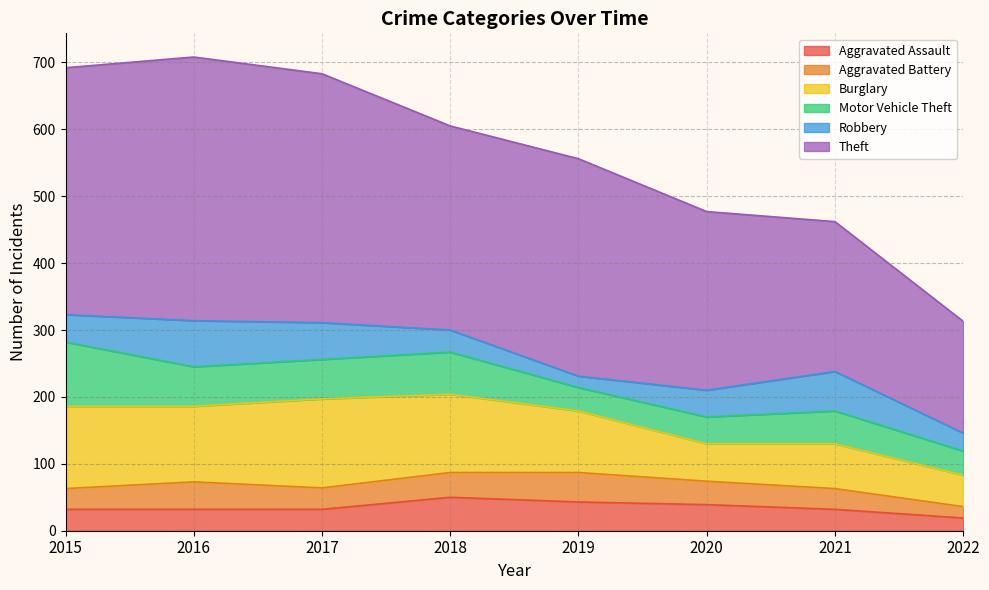

True or false: Theft has more than 0 points higher than both neighbors.

True